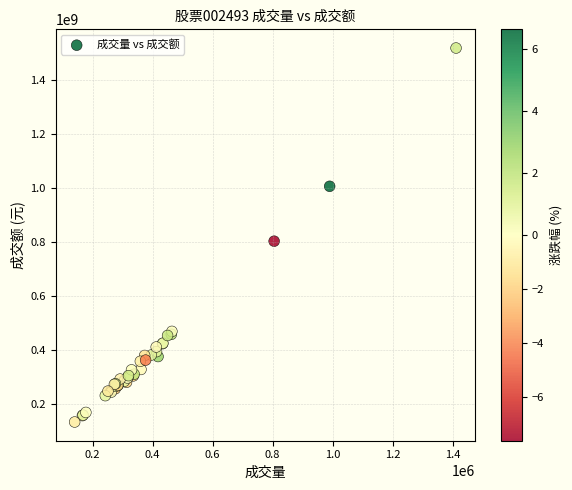

What Y value in the scatter plot is closest to 825598874?

802857353.9